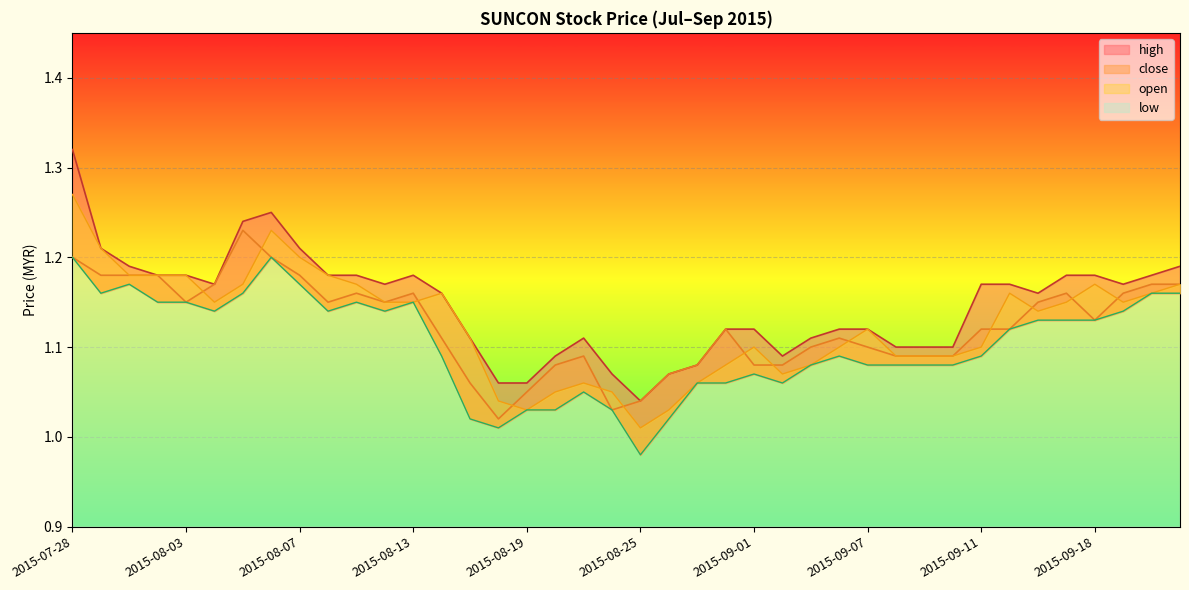

How many interior local valleys does the close series have?

6